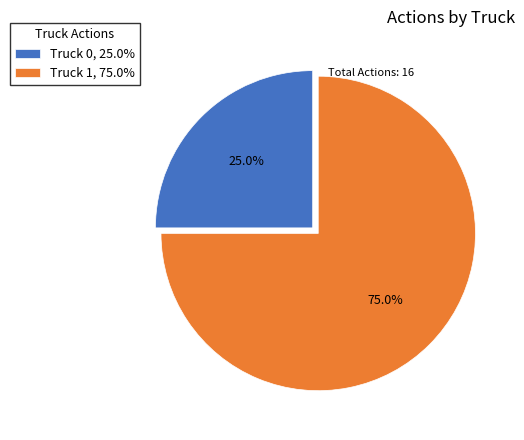

Which category has the smallest portion of the pie?

Truck 0